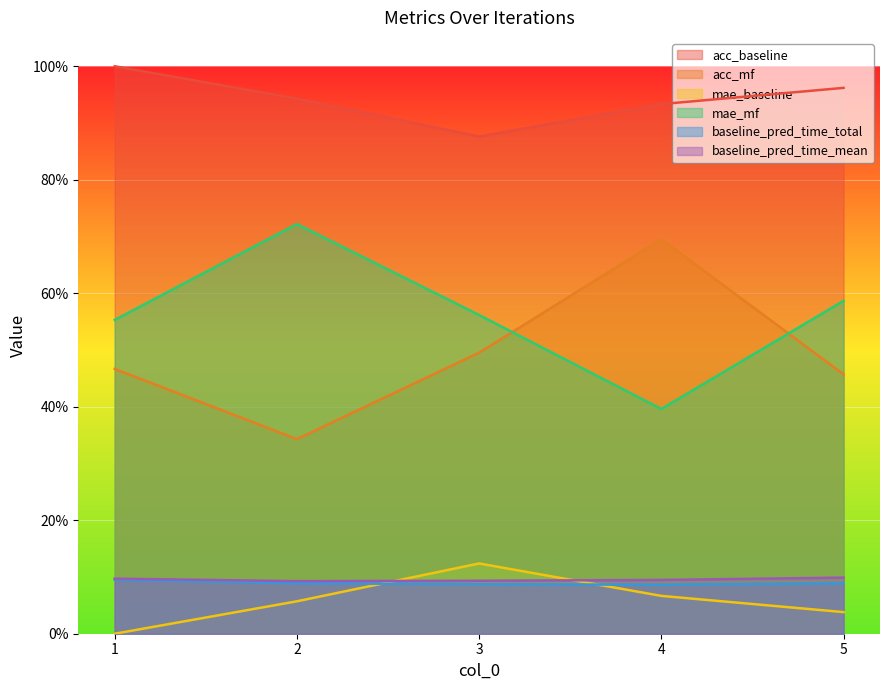

Which series has the largest total across all categories?

acc_baseline